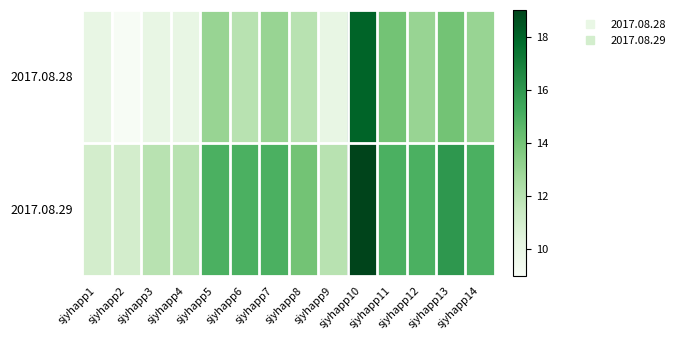

Reading left to right, transcribe all the data shown in this chart.

2017.08.28: sjyhapp1=10	sjyhapp2=9	sjyhapp3=10	sjyhapp4=10	sjyhapp5=13	sjyhapp6=12	sjyhapp7=13	sjyhapp8=12	sjyhapp9=10	sjyhapp10=18	sjyhapp11=14	sjyhapp12=13	sjyhapp13=14	sjyhapp14=13
2017.08.29: sjyhapp1=11	sjyhapp2=11	sjyhapp3=12	sjyhapp4=12	sjyhapp5=15	sjyhapp6=15	sjyhapp7=15	sjyhapp8=14	sjyhapp9=12	sjyhapp10=19	sjyhapp11=15	sjyhapp12=15	sjyhapp13=16	sjyhapp14=15